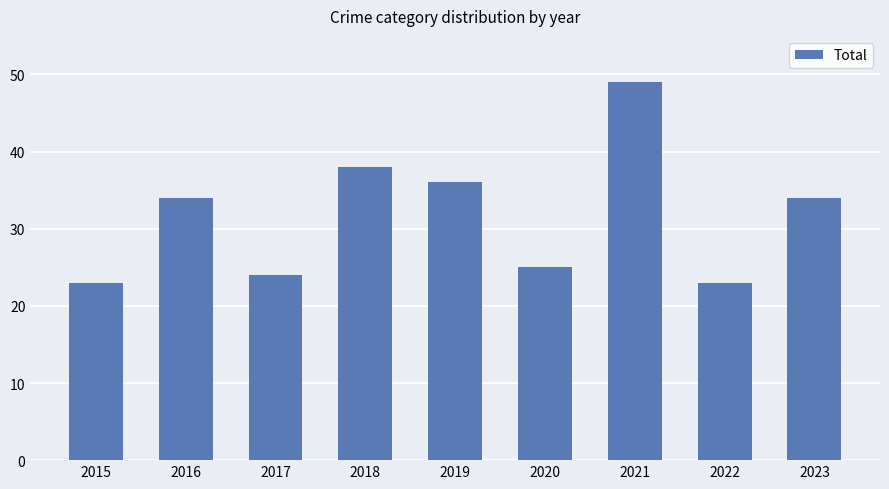

Approximately how many times larger is the value at 2018 compared to 2023?

1.1